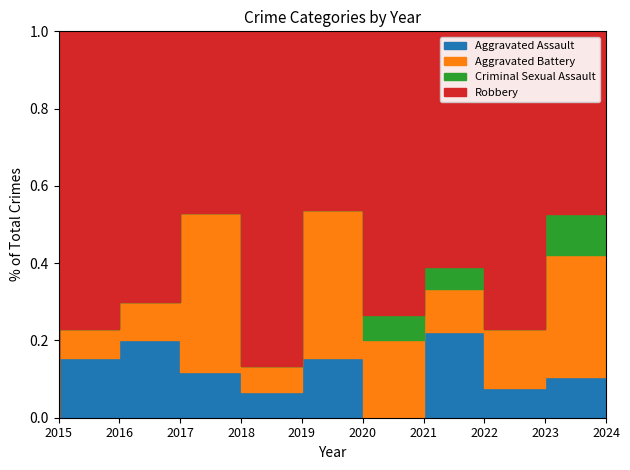

Rank the series by their maximum value, from lowest to highest.

Criminal Sexual Assault, Aggravated Assault, Aggravated Battery, Robbery